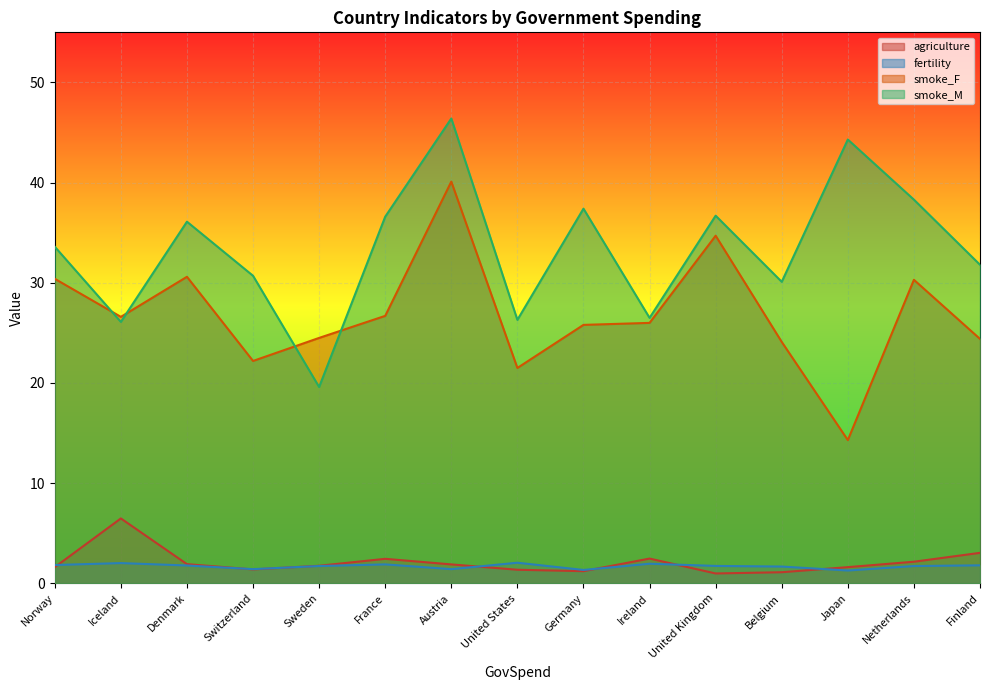

Reading left to right, extract all data points from this chart.

agriculture: Norway=1.6	Iceland=6.5	Denmark=1.9	Switzerland=1.4	Sweden=1.8	France=2.5	Austria=1.9	United States=1.4	Germany=1.2	Ireland=2.5	United Kingdom=1.0	Belgium=1.1	Japan=1.6	Netherlands=2.2	Finland=3.0
fertility: Norway=1.8	Iceland=2.0	Denmark=1.8	Switzerland=1.4	Sweden=1.7	France=1.9	Austria=1.4	United States=2.1	Germany=1.3	Ireland=2.0	United Kingdom=1.7	Belgium=1.7	Japan=1.3	Netherlands=1.7	Finland=1.8
smoke_F: Norway=30.4	Iceland=26.6	Denmark=30.6	Switzerland=22.2	Sweden=24.5	France=26.7	Austria=40.1	United States=21.5	Germany=25.8	Ireland=26.0	United Kingdom=34.7	Belgium=24.1	Japan=14.3	Netherlands=30.3	Finland=24.4
smoke_M: Norway=33.6	Iceland=26.1	Denmark=36.1	Switzerland=30.7	Sweden=19.6	France=36.6	Austria=46.4	United States=26.3	Germany=37.4	Ireland=26.5	United Kingdom=36.7	Belgium=30.1	Japan=44.3	Netherlands=38.3	Finland=31.8